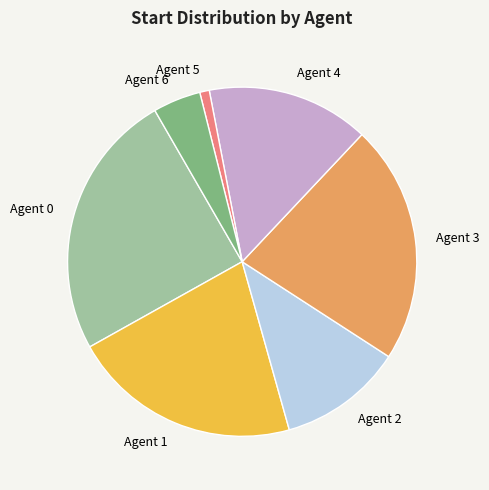

Rank the categories by value from lowest to highest.

Agent 5, Agent 6, Agent 2, Agent 4, Agent 1, Agent 3, Agent 0